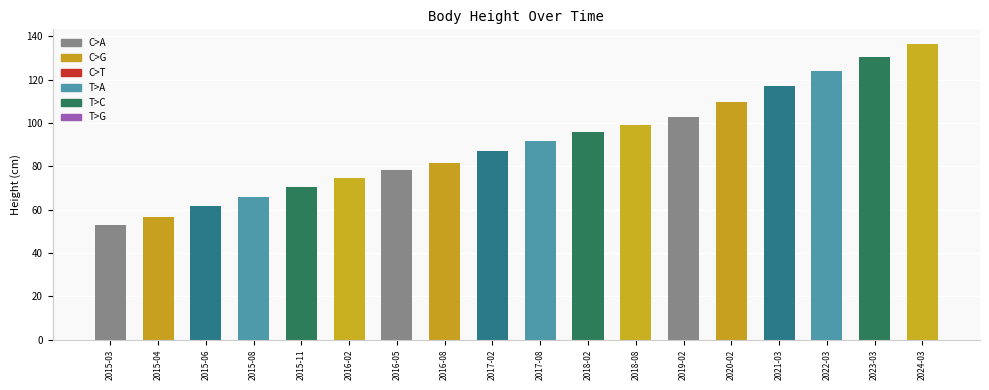

What value does the data have at 2015-08?

65.7